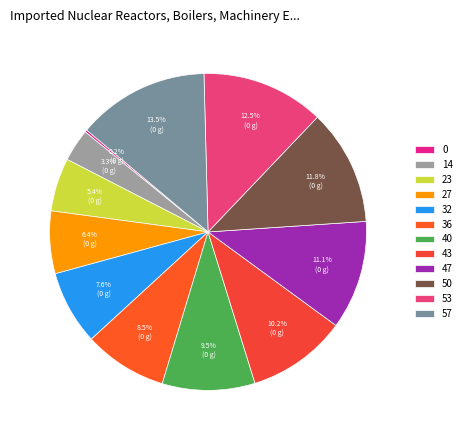

Rank the categories by value from highest to lowest.

57, 53, 50, 47, 43, 40, 36, 32, 27, 23, 14, 0